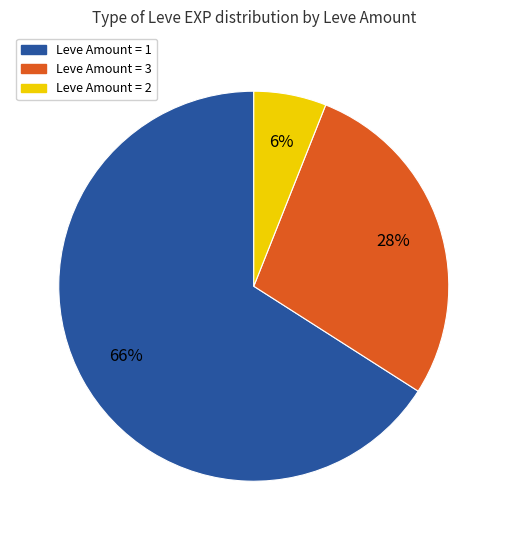

Is there a majority slice in this chart?

Yes